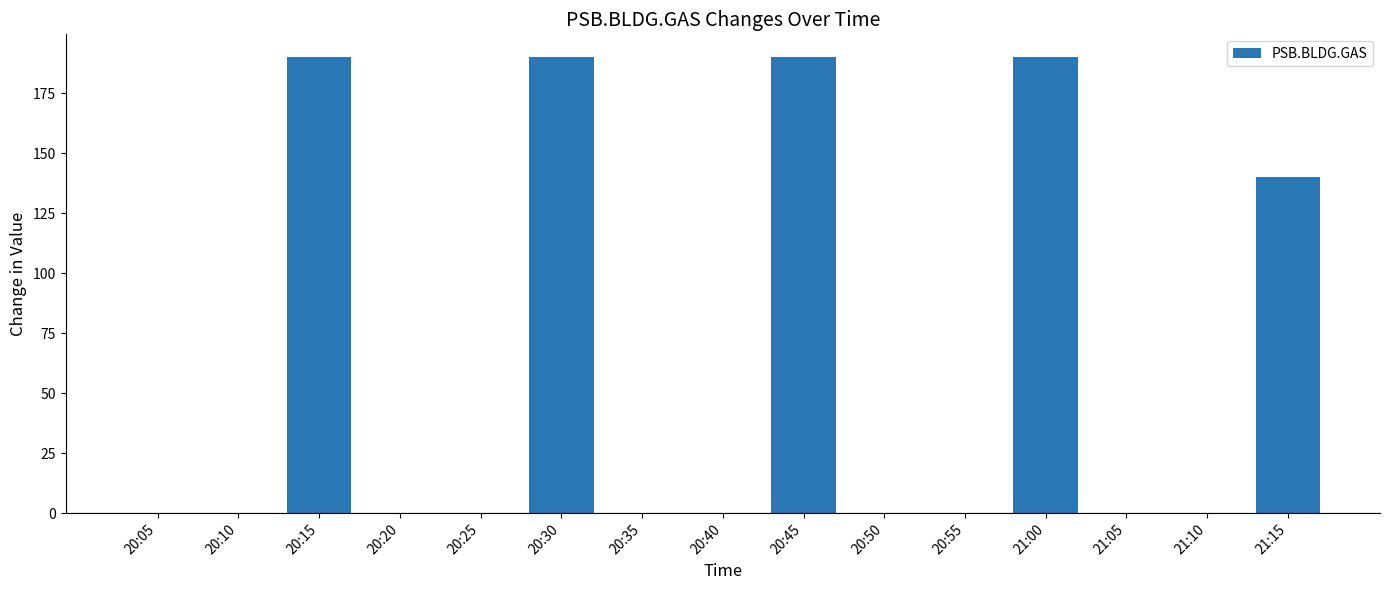

How many values are between 0 and 190?

15